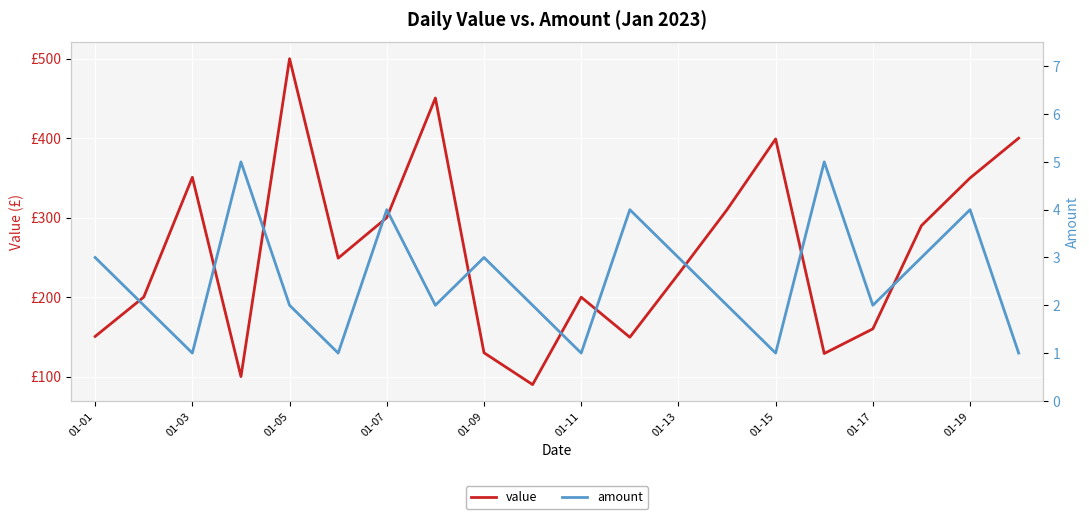

What is the average value of the value series?

256.8